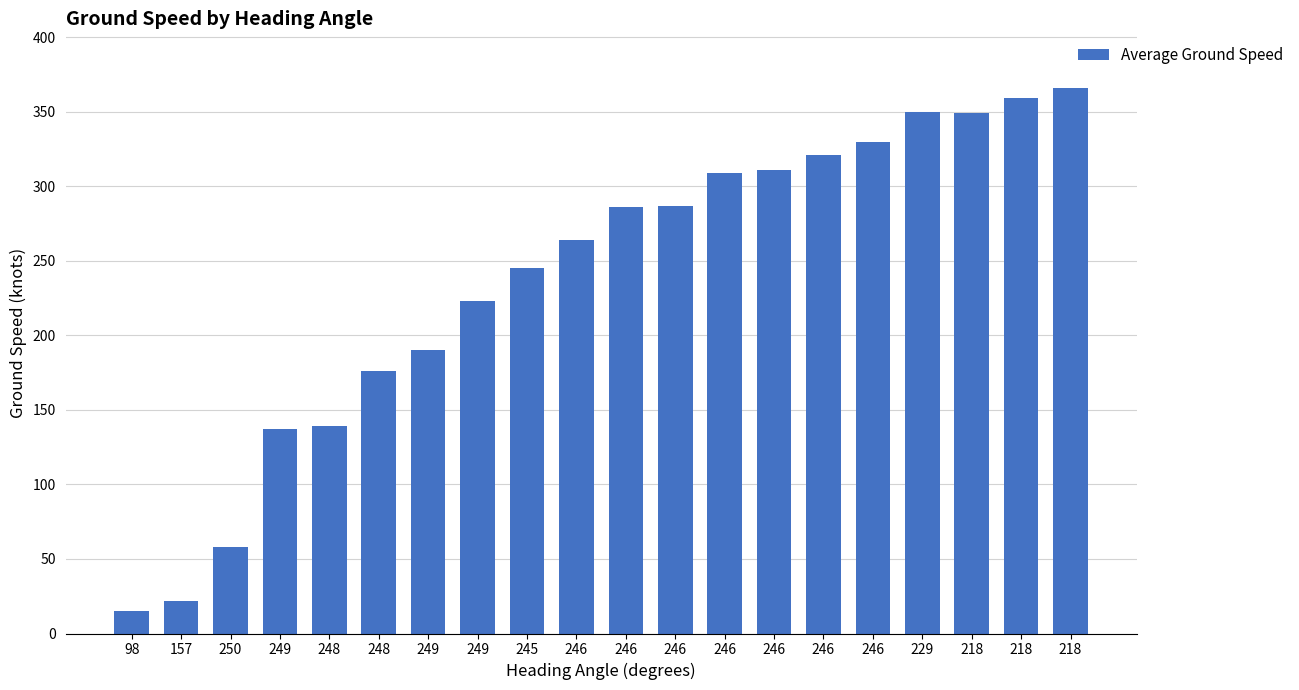

How many bars are there in total?

20